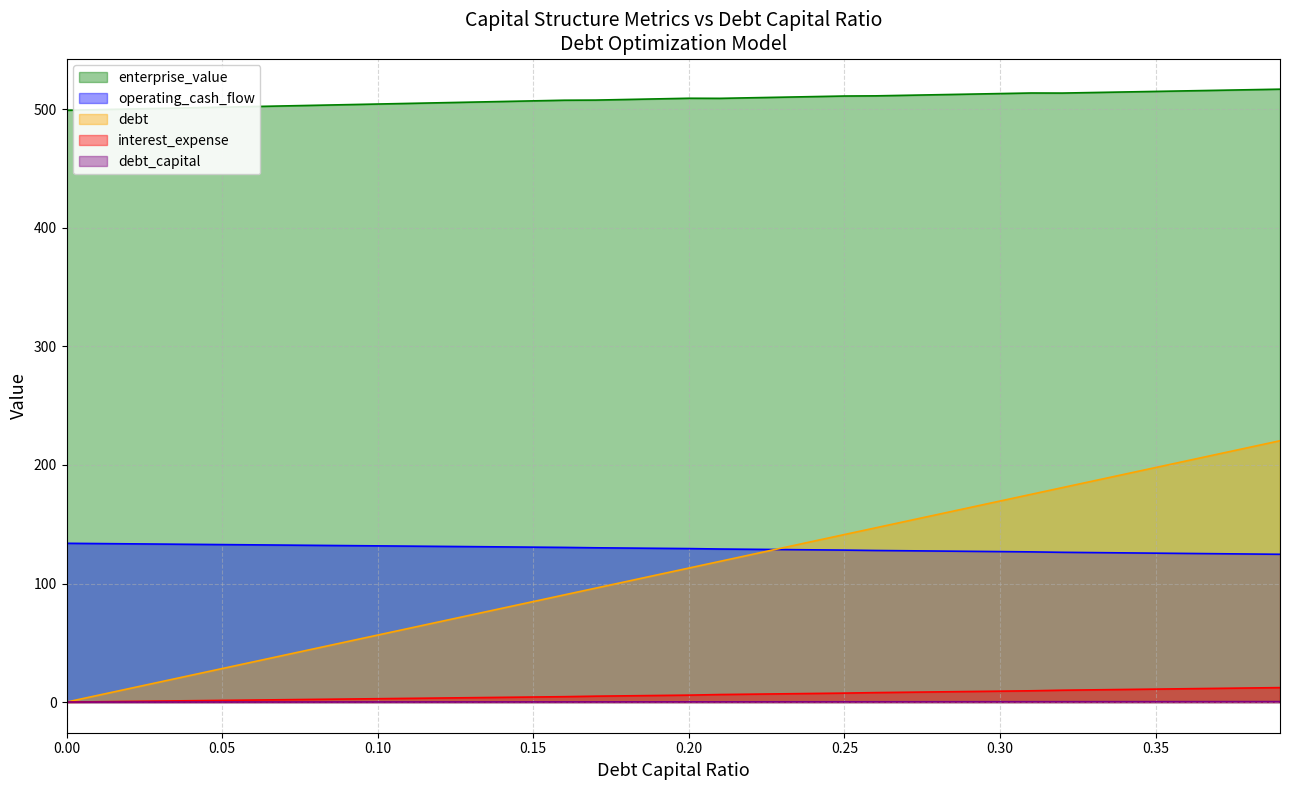

Which series has the largest range (max minus min)?

debt